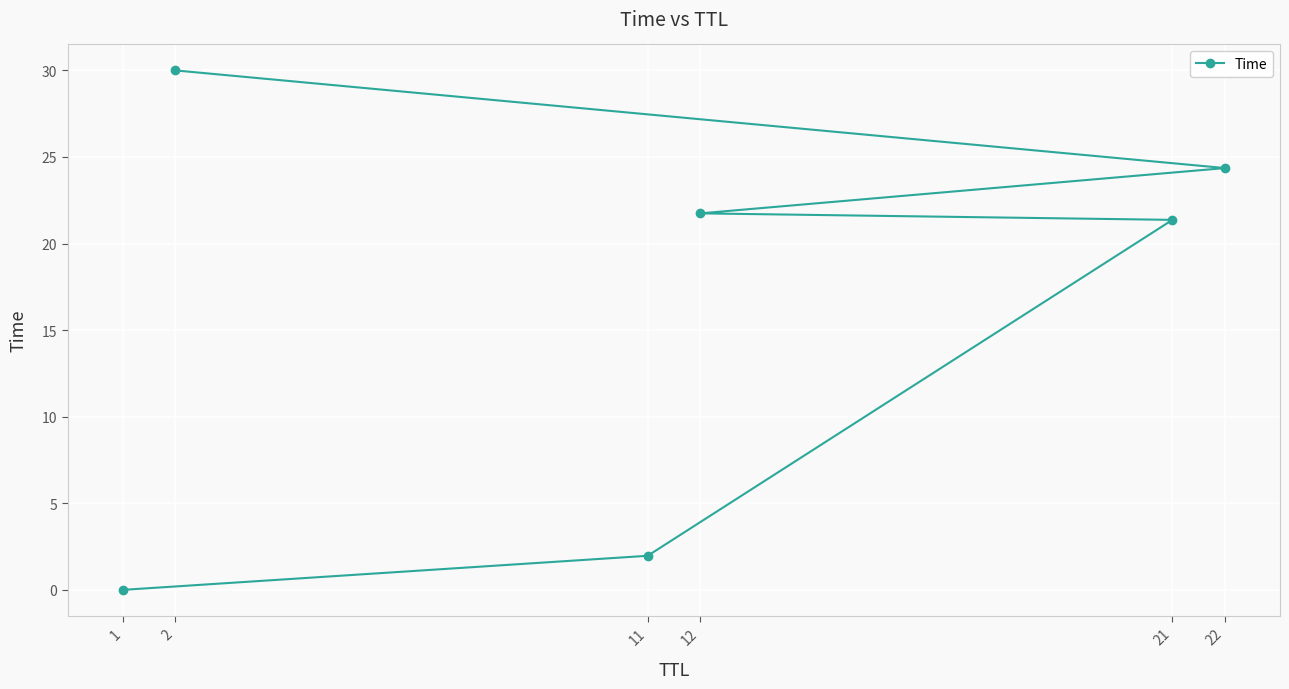

Reading left to right, extract all data points from this chart.

0.0	2.0	21.4	21.7	24.4	30.0